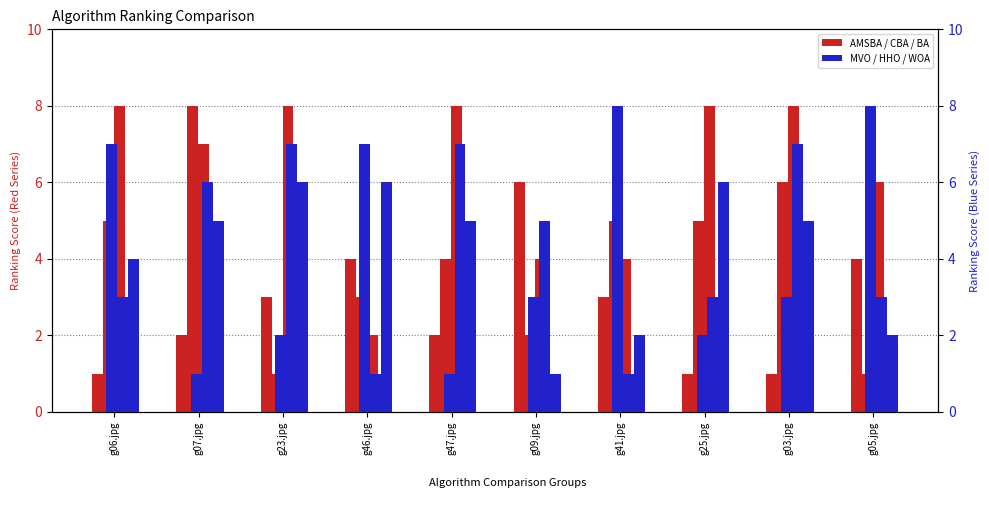

Which category has the highest value in the AMSBA series?

g09.jpg